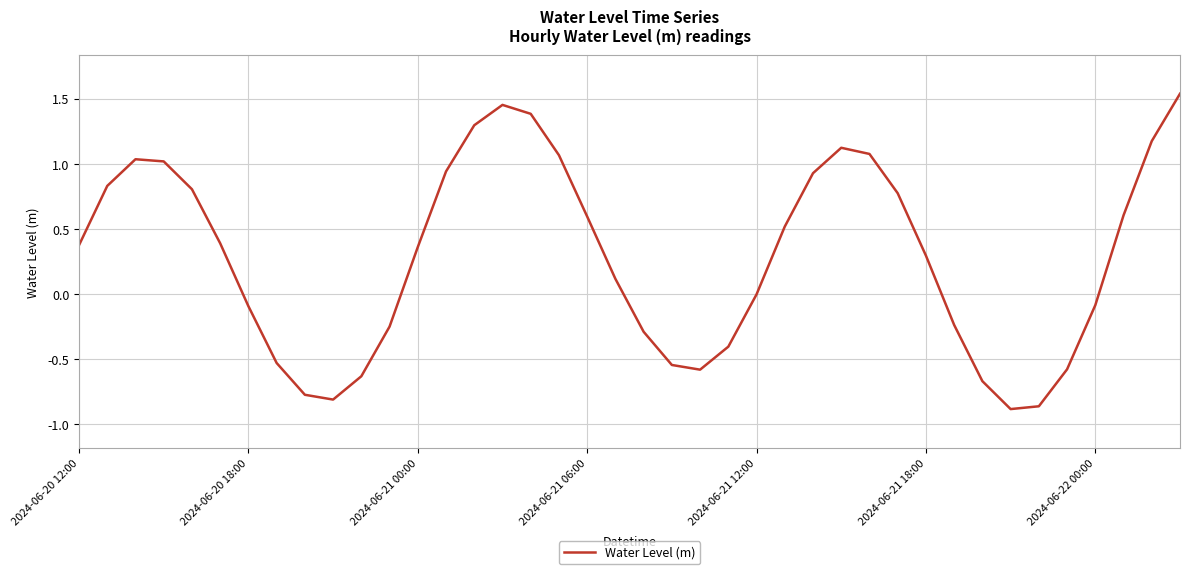

What is the difference between the maximum and minimum values?

2.4